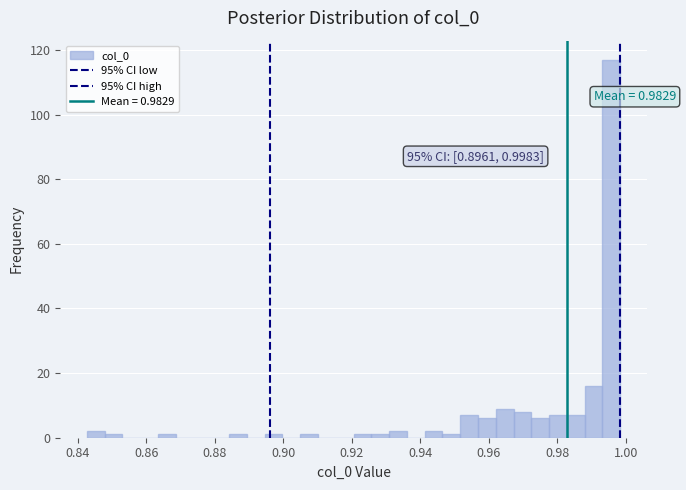

Read against the x-axis, roughly where is the centre of the tallest bar?

0.996